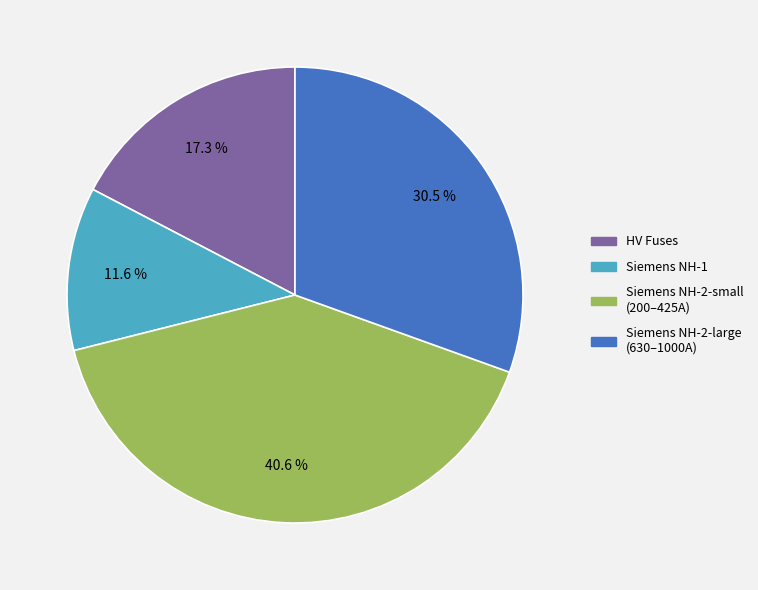

To the nearest percent, what is the difference between the largest and smallest slice percentages?

29%